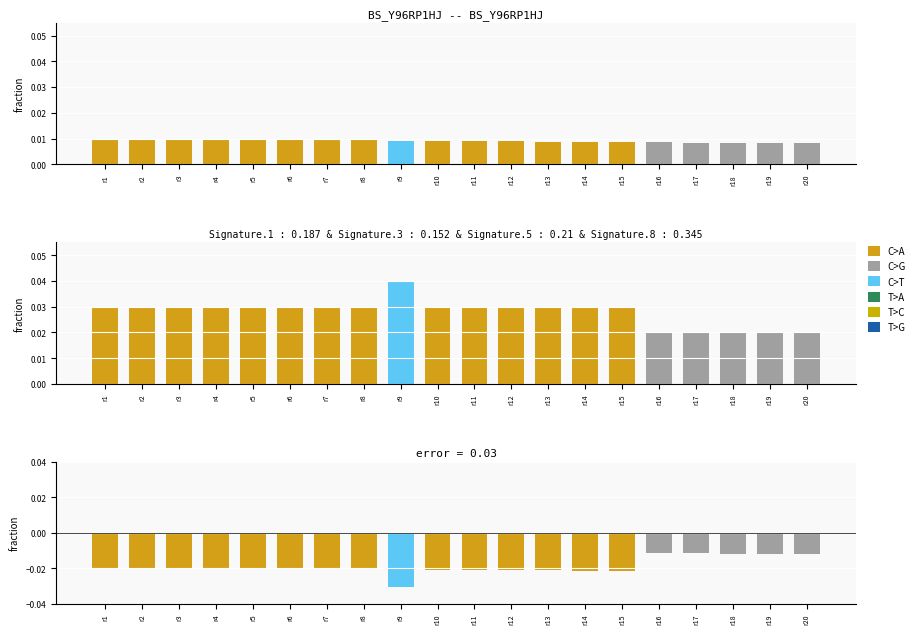

How many Alpha values are between 0 and 1?

20